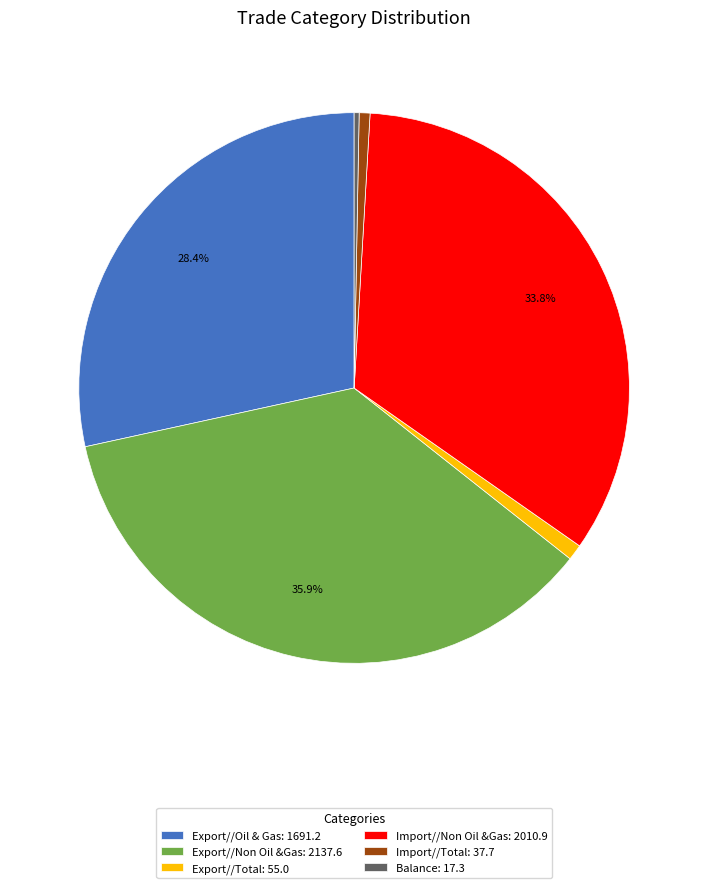

To the nearest percent, what is the combined percentage of Export//Total and Import//Non Oil &Gas?

35%